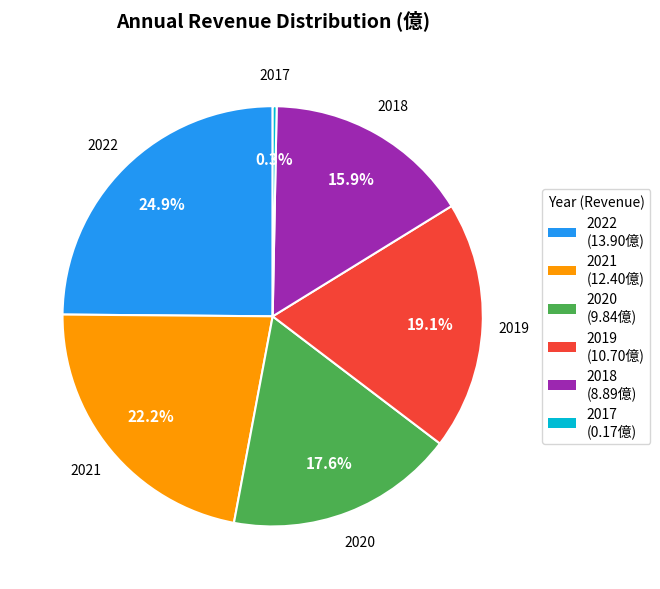

How many slices are in this pie chart?

6